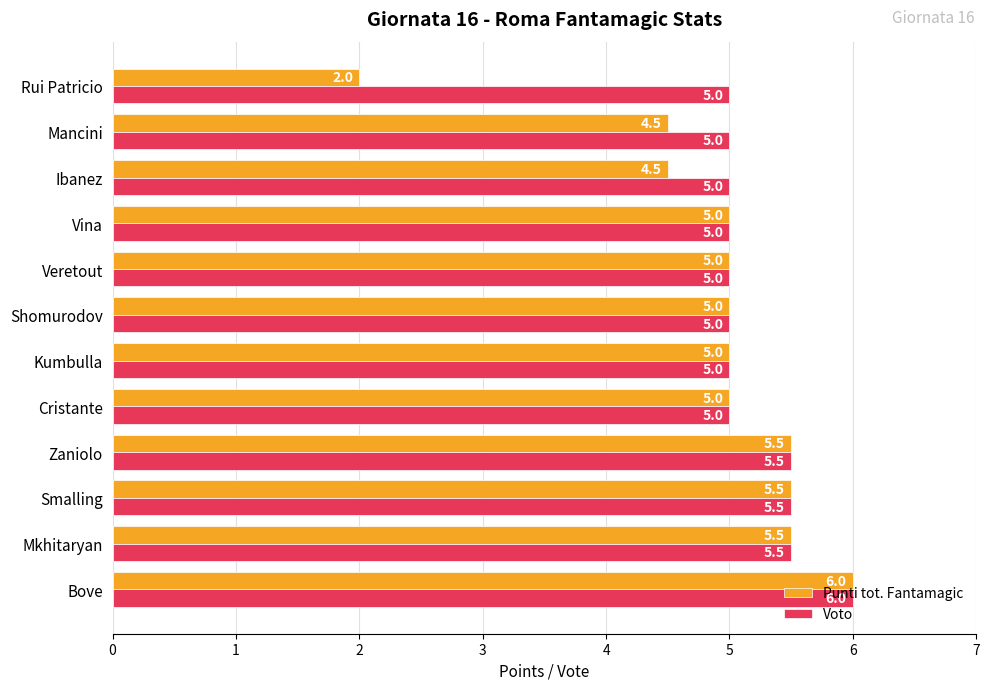

List the series in order of their overall mean, highest first.

Voto, Punti tot. Fantamagic